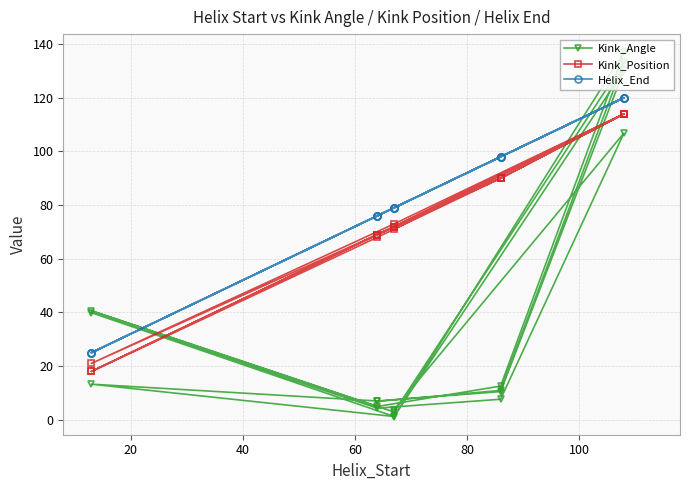

Which series has the largest total across all categories?

Helix_End